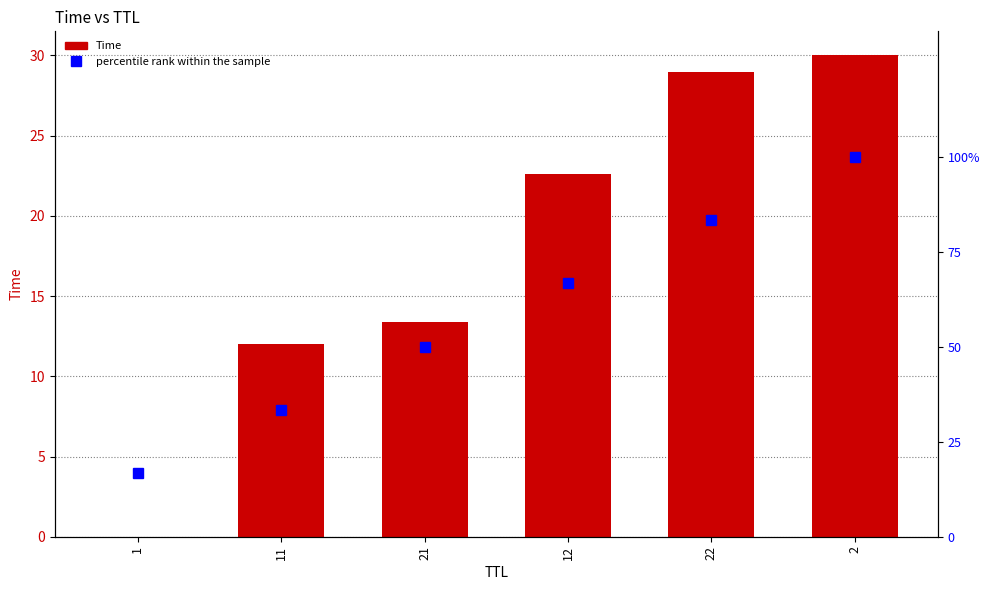

Reading left to right, extract all data points from this chart.

Time: 1=0.0	11=12.0	21=13.4	12=22.6	22=29.0	2=30.0
percentile rank within the sample: 1=16.7	11=33.3	21=50.0	12=66.7	22=83.3	2=100.0